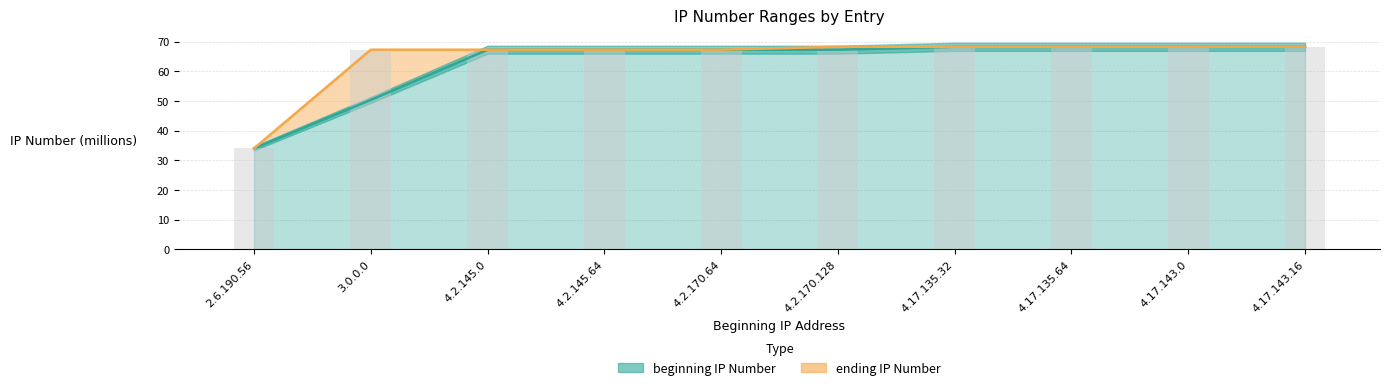

Reading right to left, what are all the values shown in this chart?

beginning IP Number: 4.17.143.16=68.3	4.17.143.0=68.3	4.17.135.64=68.3	4.17.135.32=68.3	4.2.170.128=67.3	4.2.170.64=67.3	4.2.145.64=67.3	4.2.145.0=67.3	3.0.0.0=50.3	2.6.190.56=34.0
ending IP Number: 4.17.143.16=68.3	4.17.143.0=68.3	4.17.135.64=68.3	4.17.135.32=68.3	4.2.170.128=68.3	4.2.170.64=67.3	4.2.145.64=67.3	4.2.145.0=67.3	3.0.0.0=67.3	2.6.190.56=34.0